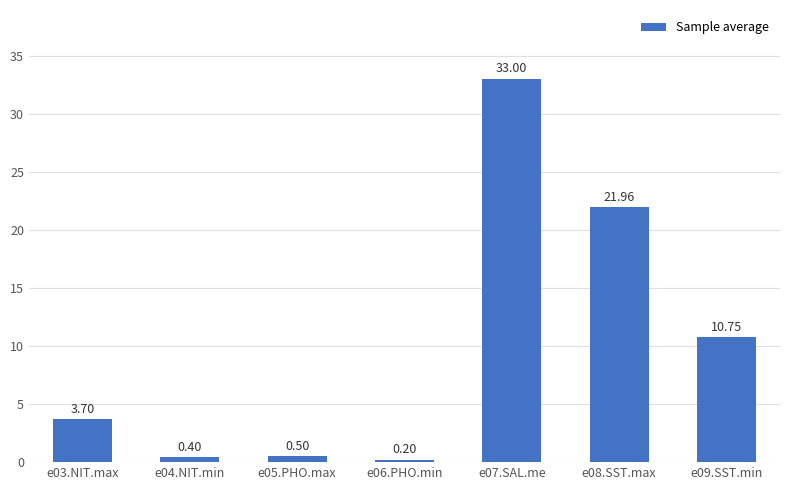

What is the average value?

10.1